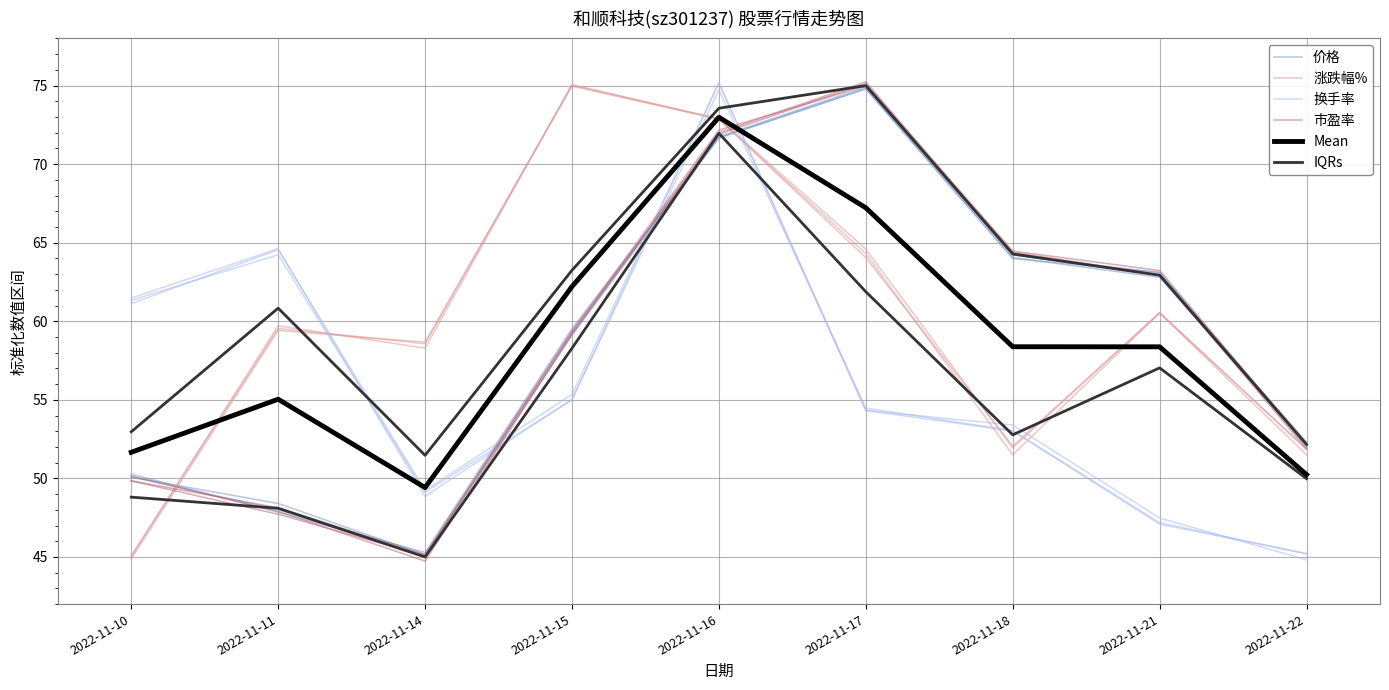

In 涨跌幅%, how many points are higher than both neighbors (excluding endpoints)?

3